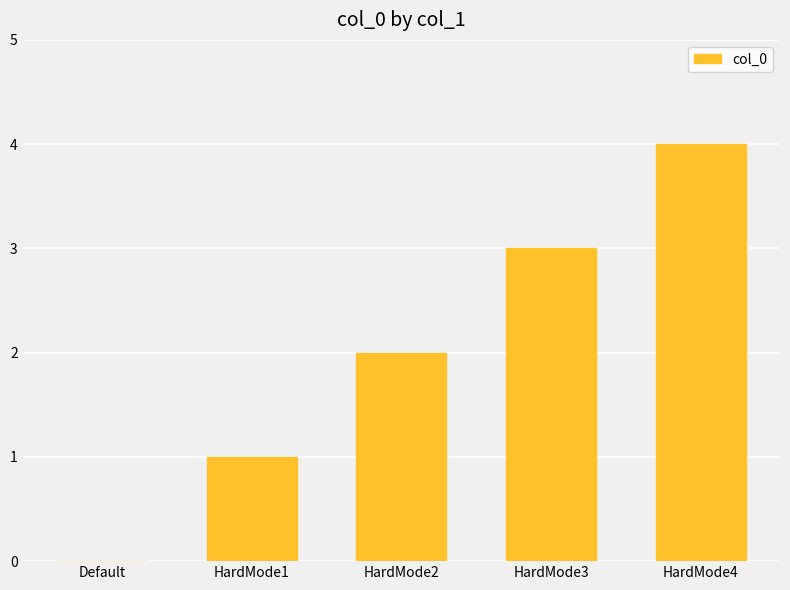

Read the value at HardMode4.

4